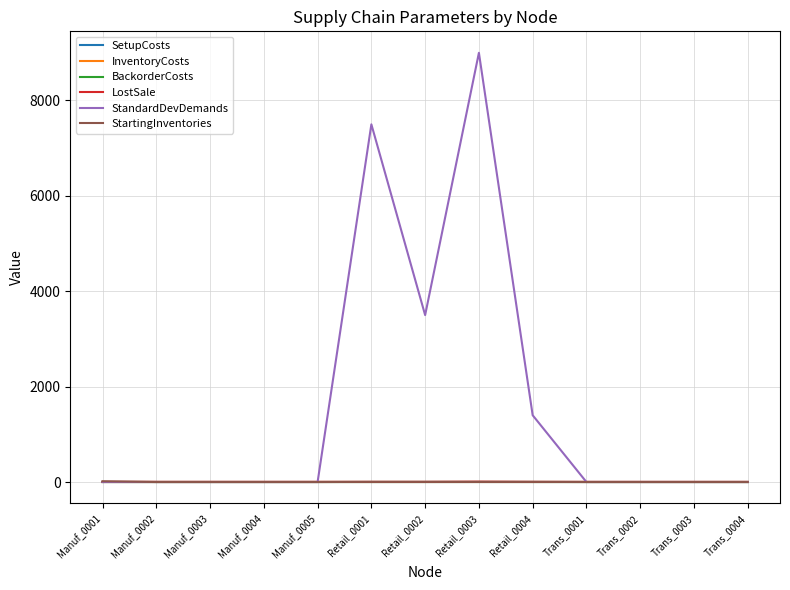

Which series has the largest range (max minus min)?

StandardDevDemands